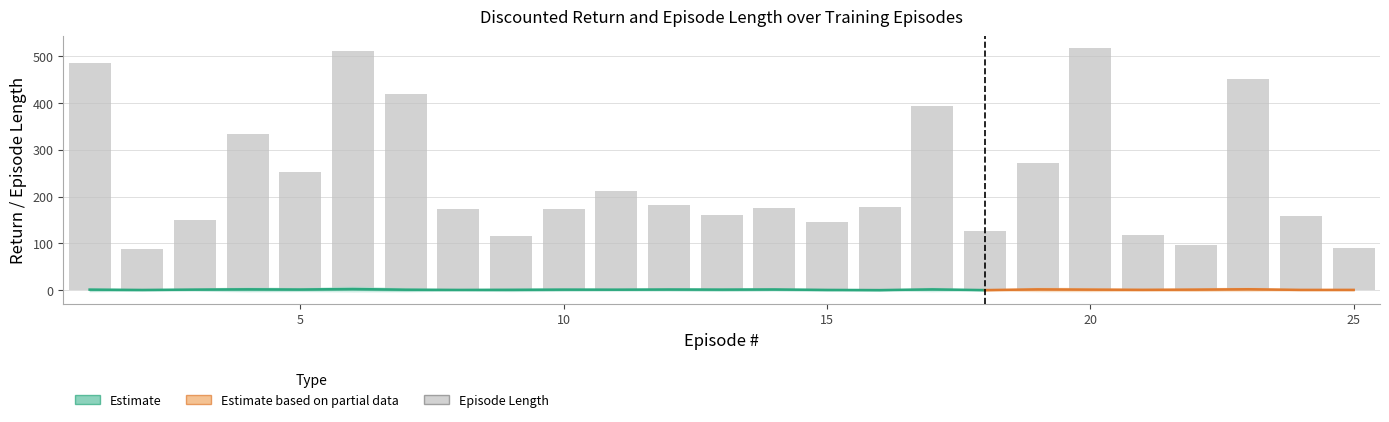

At which label is Discounted Return/Stdev closest to 0?

16